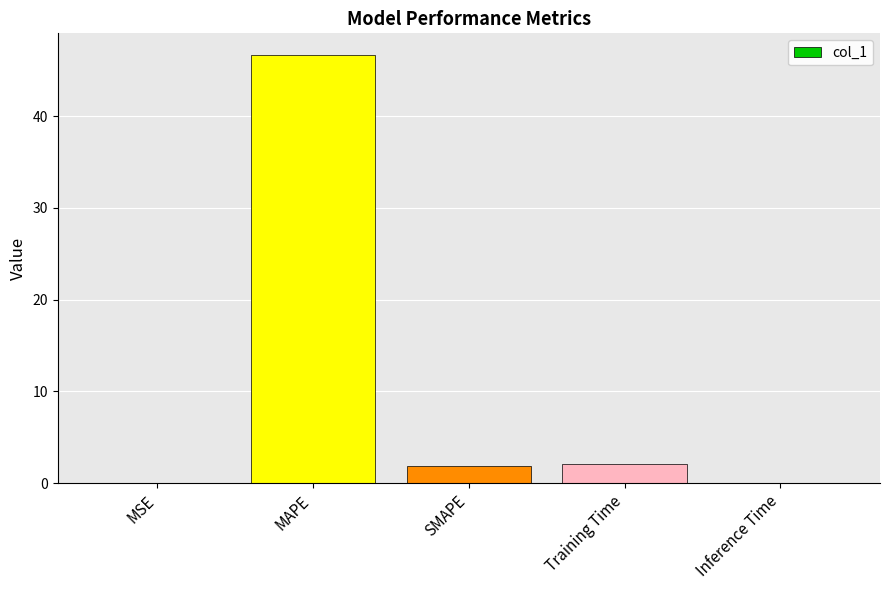

What is the change in value from MAPE to Training Time?

-44.6